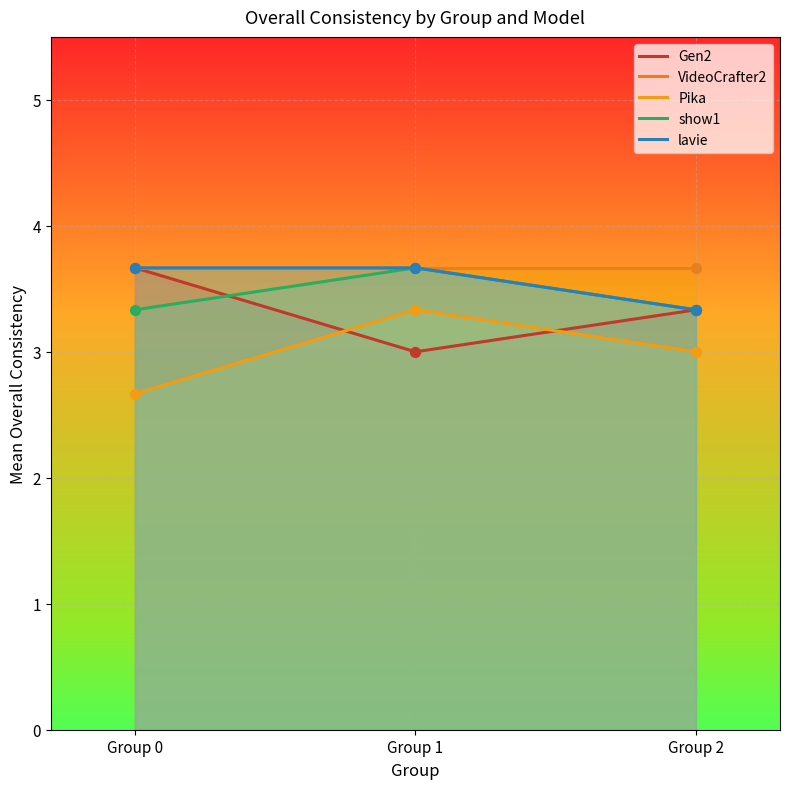

Which series has the widest spread of Y values?

Pika